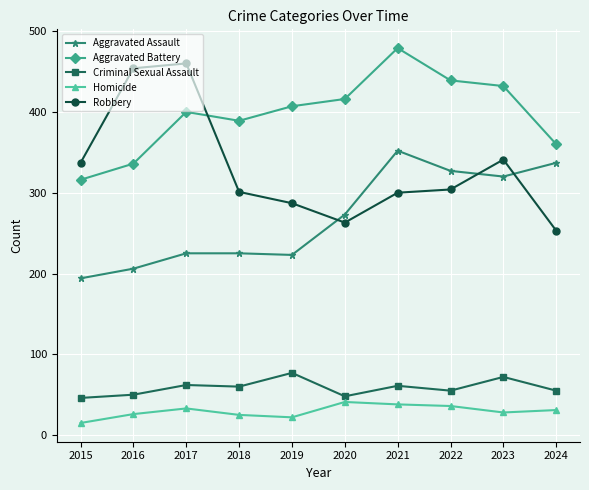

True or false: Criminal Sexual Assault and Robbery cross at least once.

False